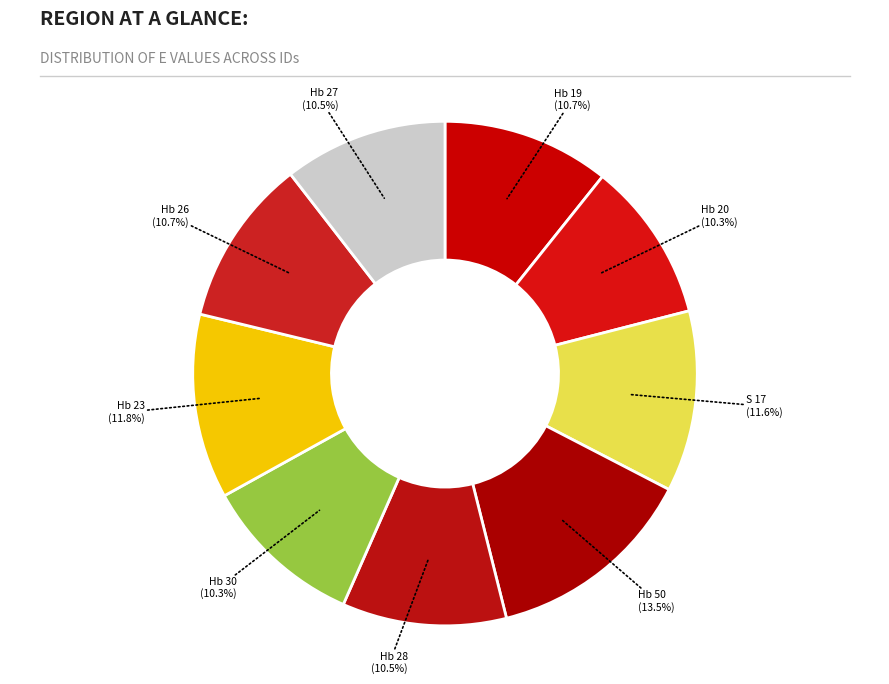

How many segments does this pie chart have?

9